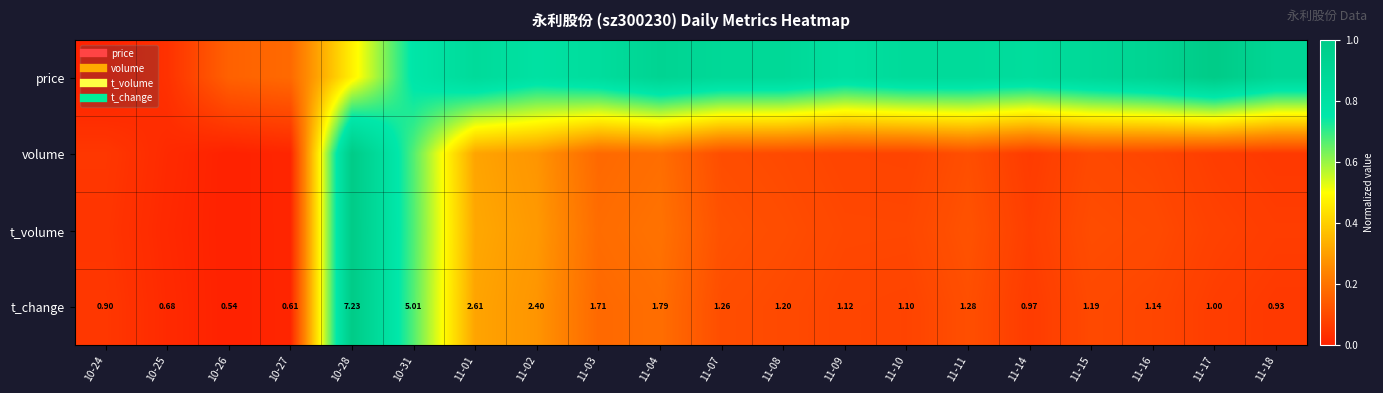

At 11-07, list the series in order from largest to smallest.

price, t_volume, volume, t_change